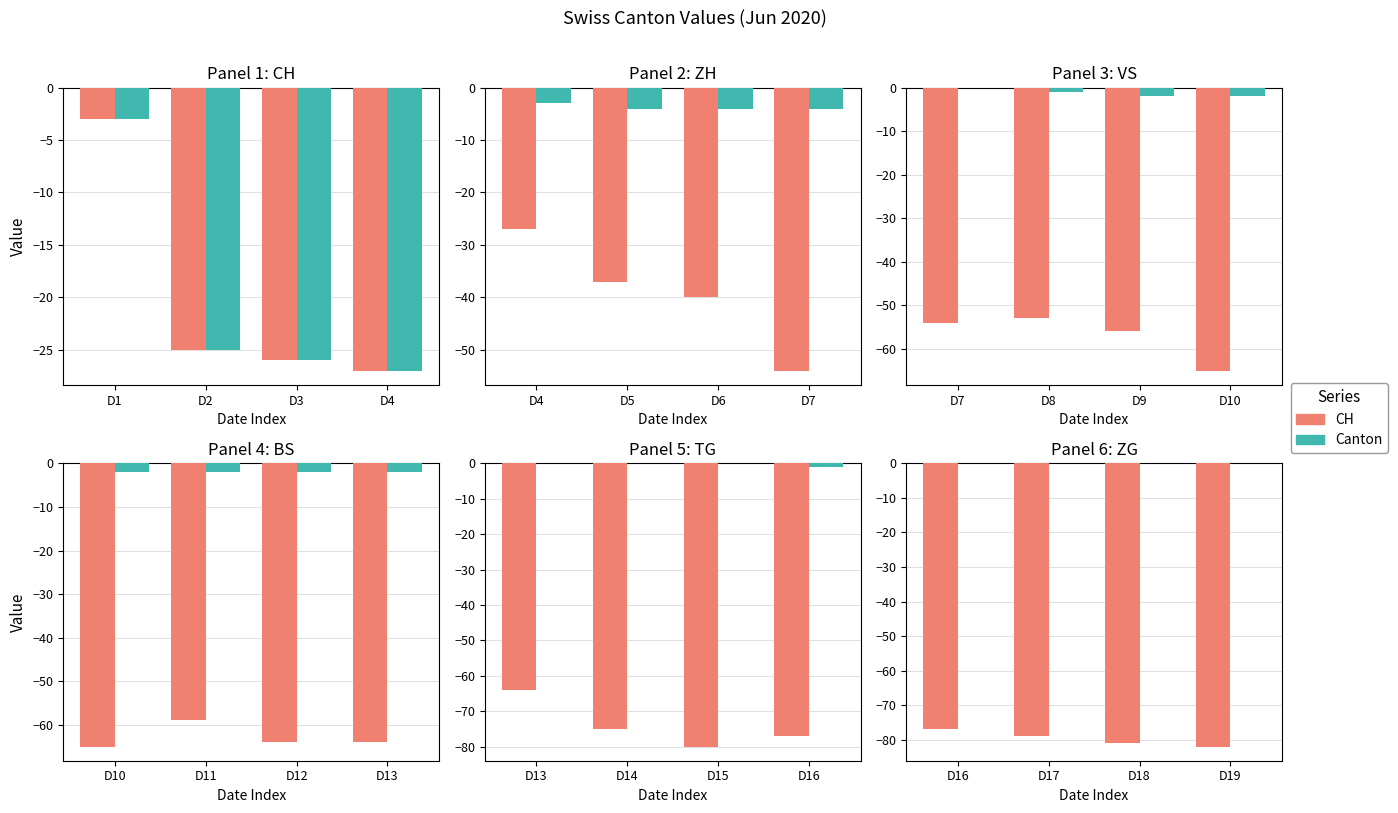

Count the ZH values in the range -4 to -3.

4